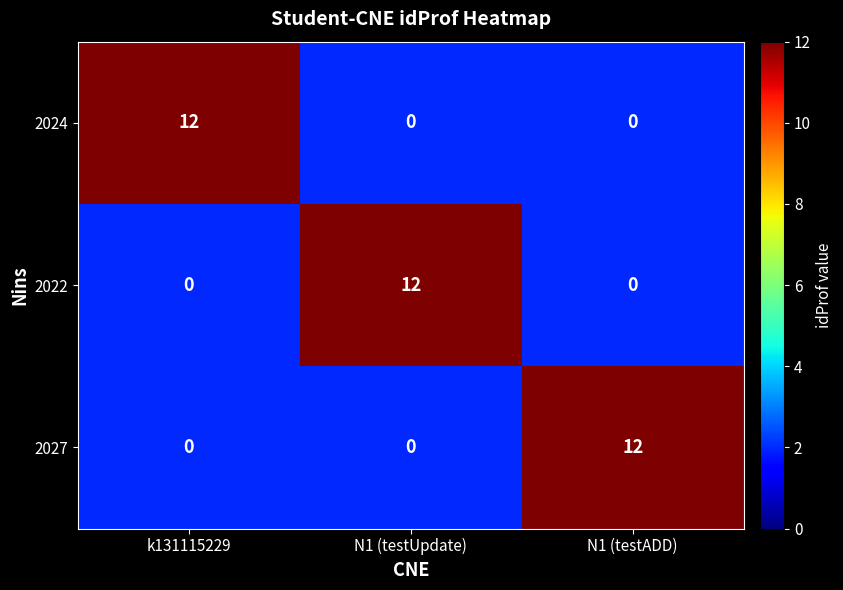

The 2022 series shows 0 at k131115229. True or false?

True